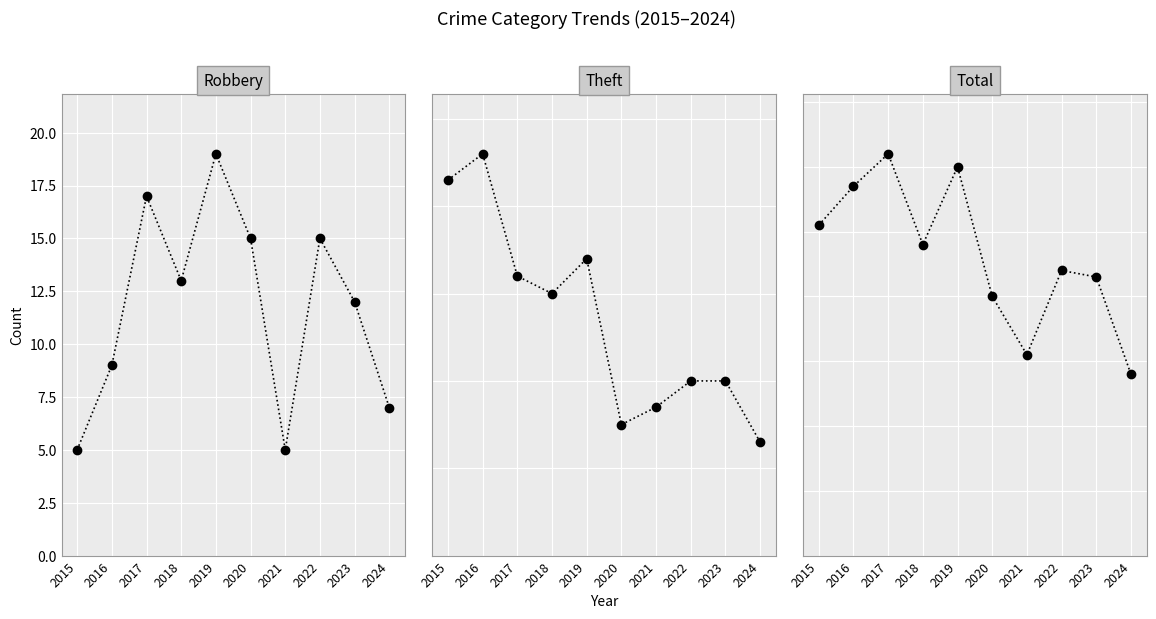

True or false: Theft and Robbery cross at least once.

False